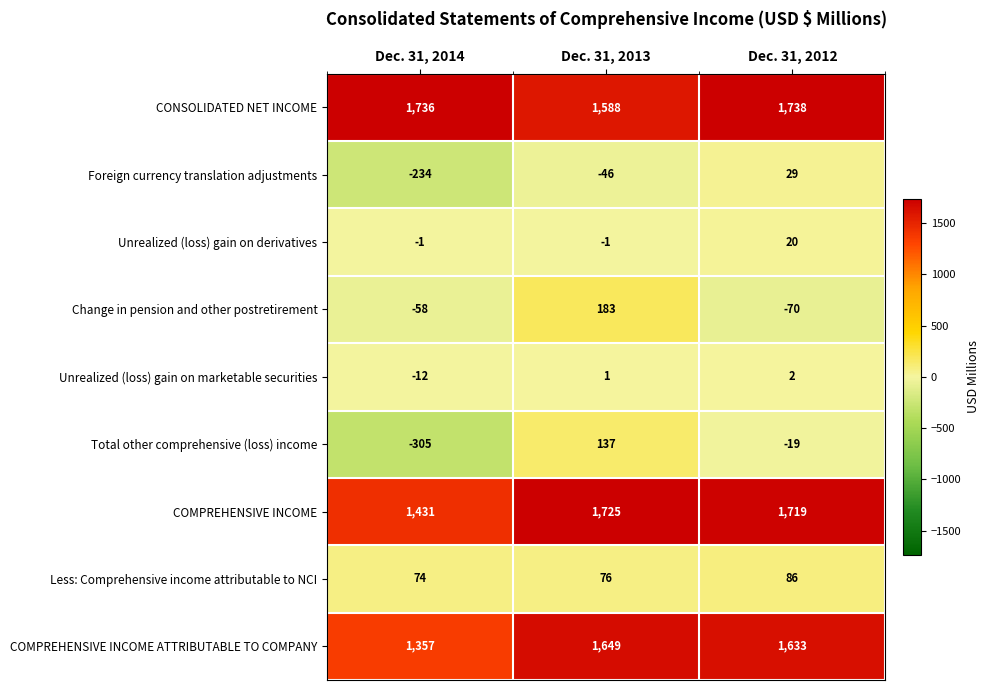

Rank the series by their maximum value, from lowest to highest.

Unrealized (loss) gain on marketable securities, Unrealized (loss) gain on derivatives, Foreign currency translation adjustments, Less: Comprehensive income attributable to NCI, Total other comprehensive (loss) income, Change in pension and other postretirement, COMPREHENSIVE INCOME ATTRIBUTABLE TO COMPANY, COMPREHENSIVE INCOME, CONSOLIDATED NET INCOME